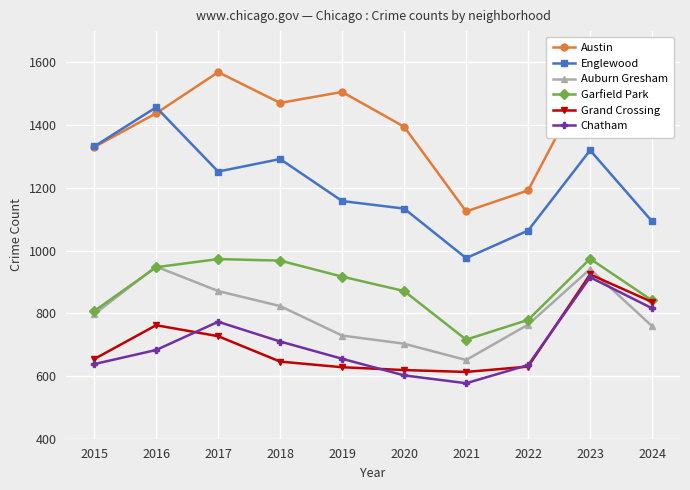

What is the value of the Garfield Park point at the 1st from the left?

807